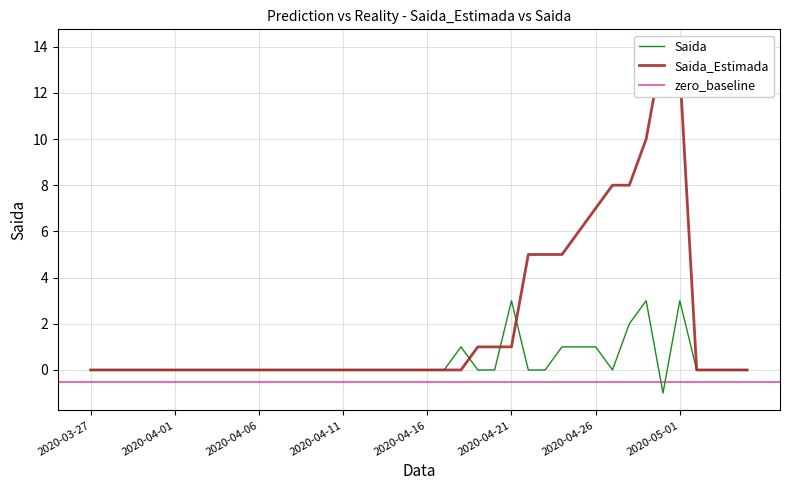

The Saida series shows -1 at 2020-04-30. True or false?

False